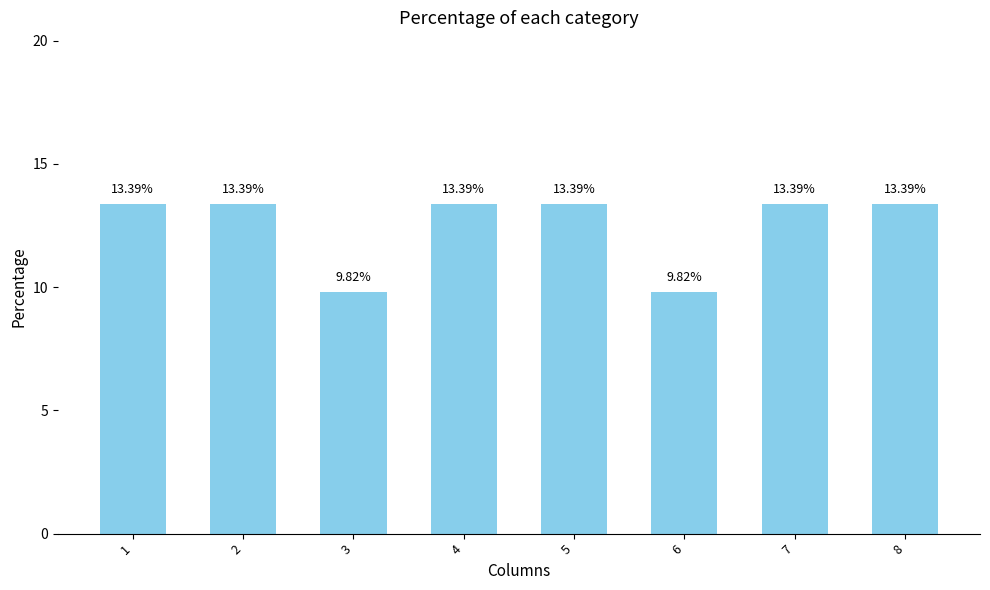

What is the ratio of the value at 7 to the value at 6?

1.4